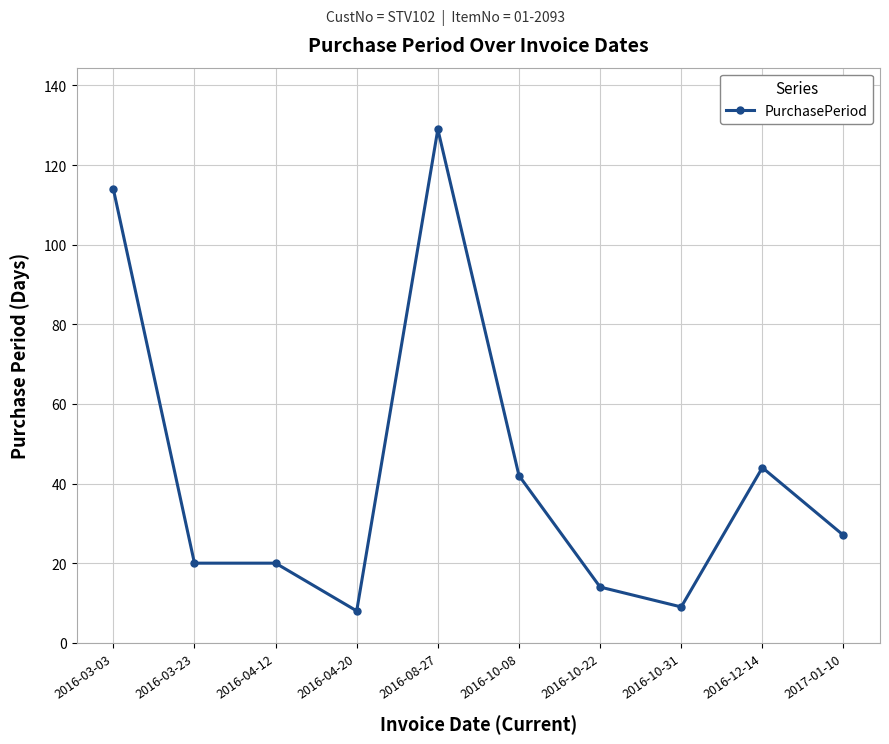

What is the minimum value shown in the chart?

8